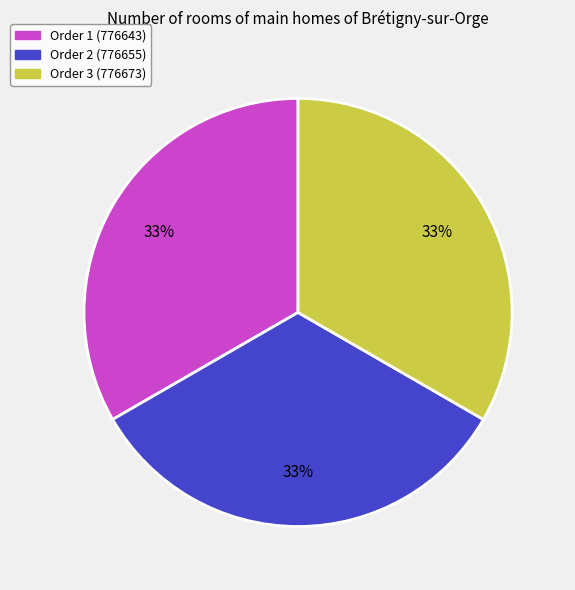

Does any single category account for the majority?

No